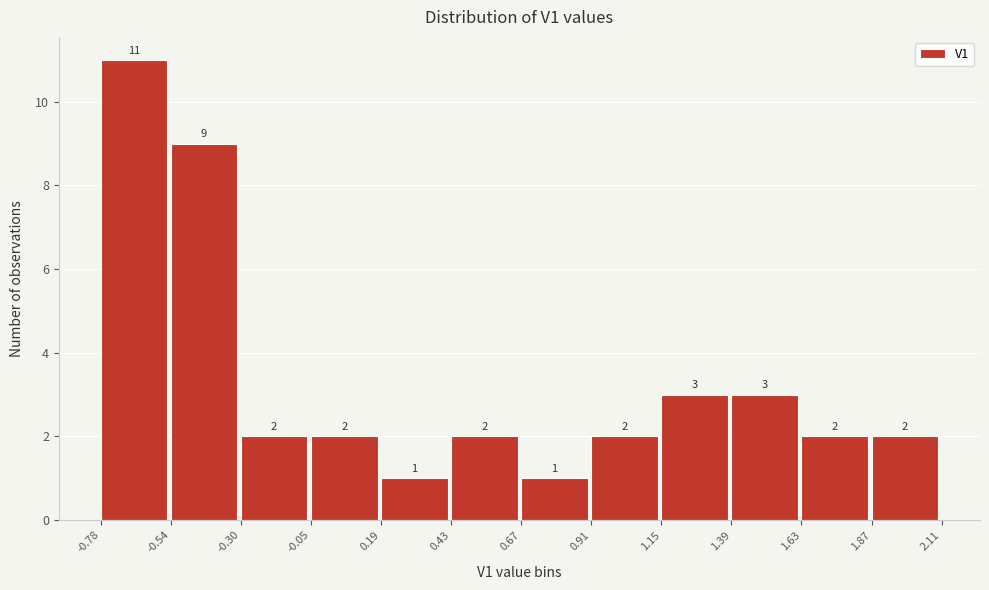

How tall is the bar that spans 0.67 to 0.91 on the x-axis?

1